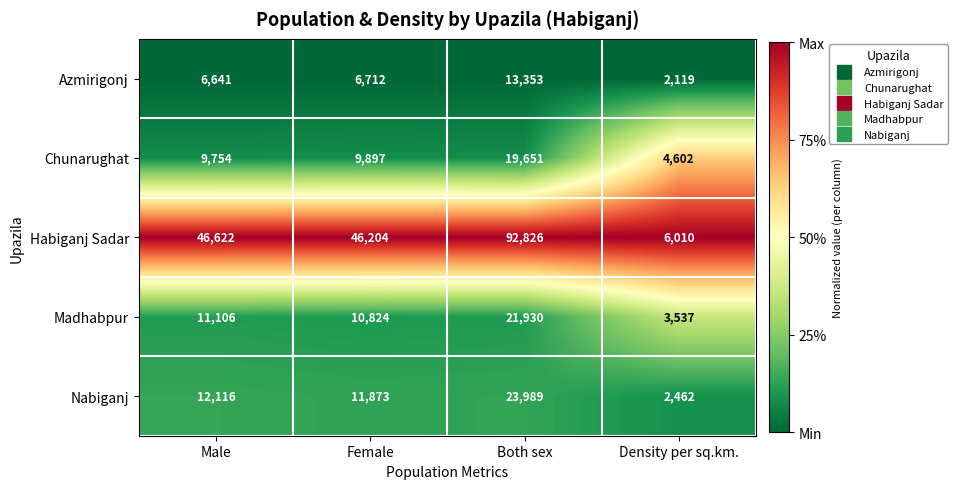

Is it true that Nabiganj equals 7527 at Male?

False